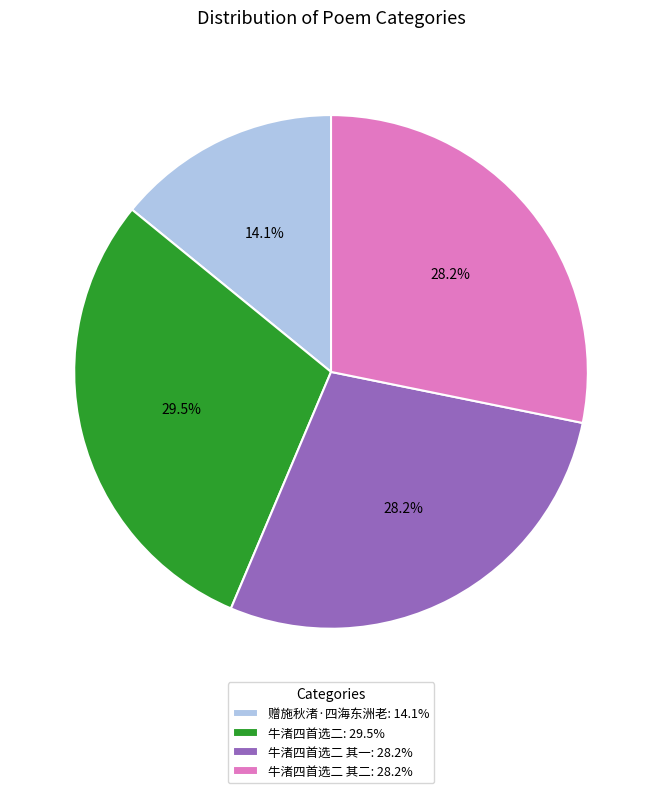

Approximately how many times larger is the value at 牛渚四首选二 其二: 28.2% compared to 赠施秋渚·四海东洲老: 14.1%?

2.0